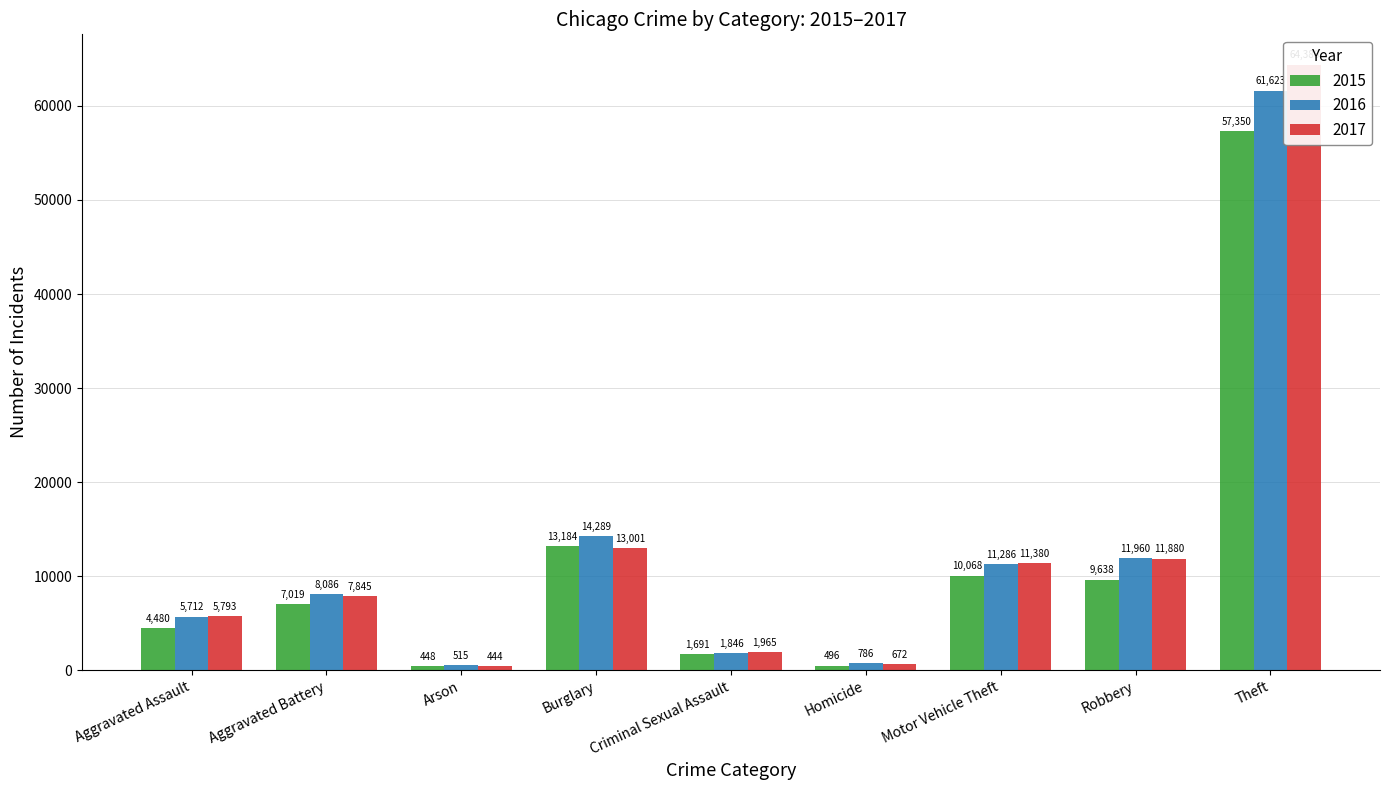

Which has a higher value, Aggravated Assault or Homicide?

Aggravated Assault